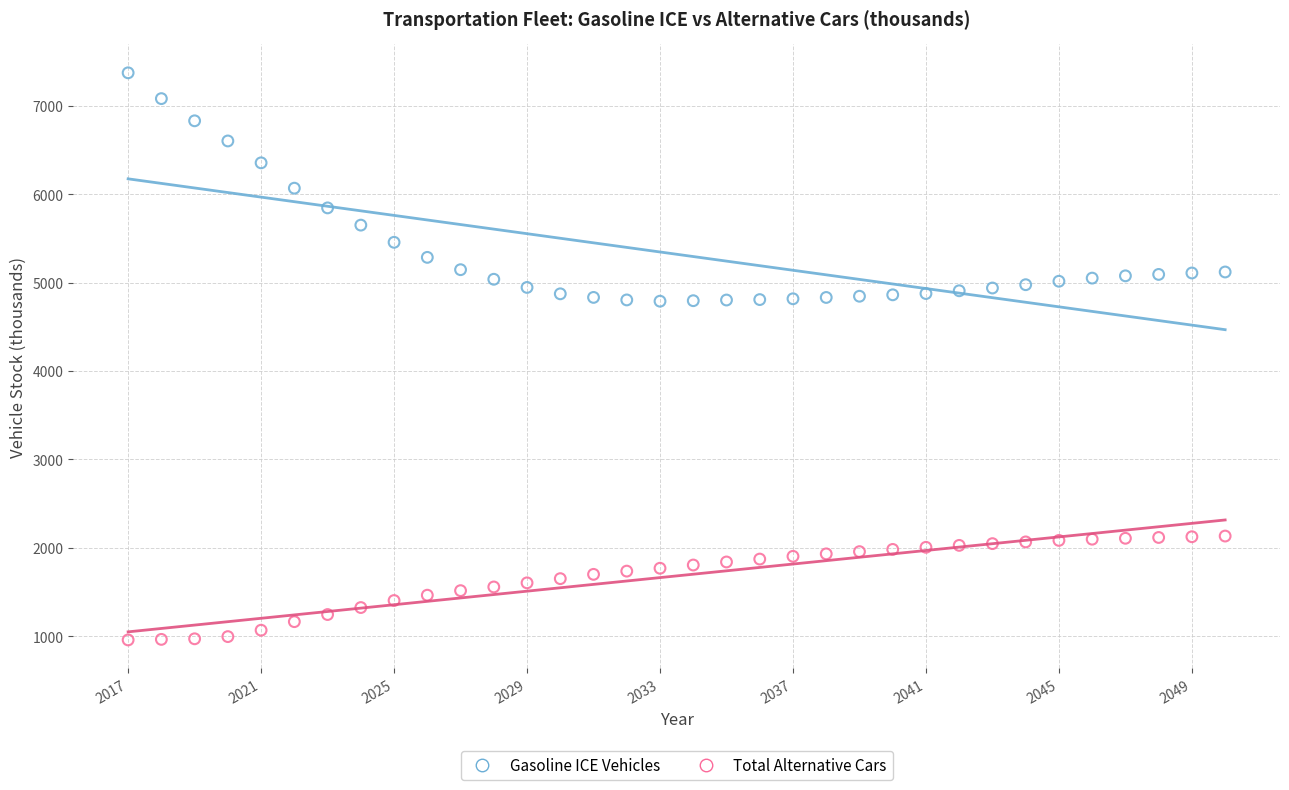

Which series contains the lowest Y value?

Total Alternative Cars